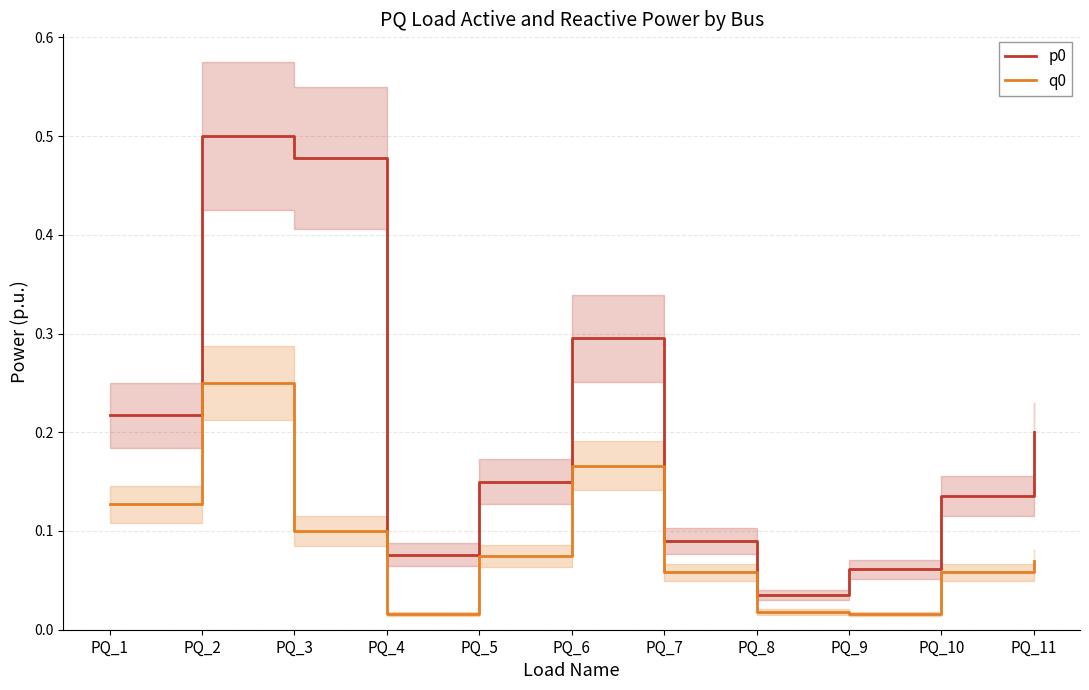

What are all the series names shown in the legend?

p0, q0